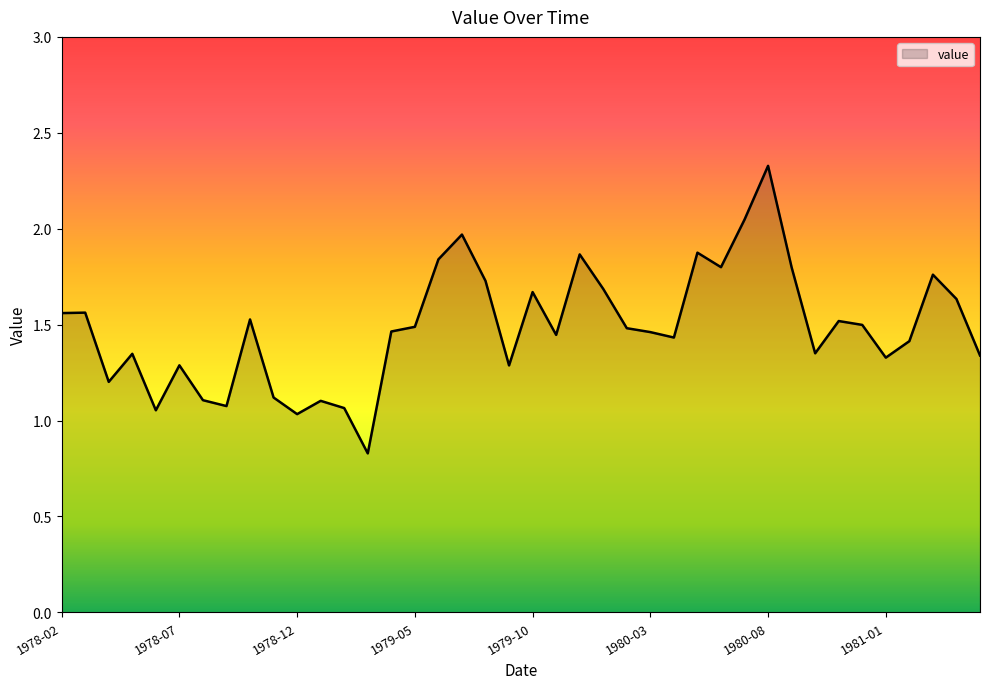

What is the maximum value shown in the chart?

2.3